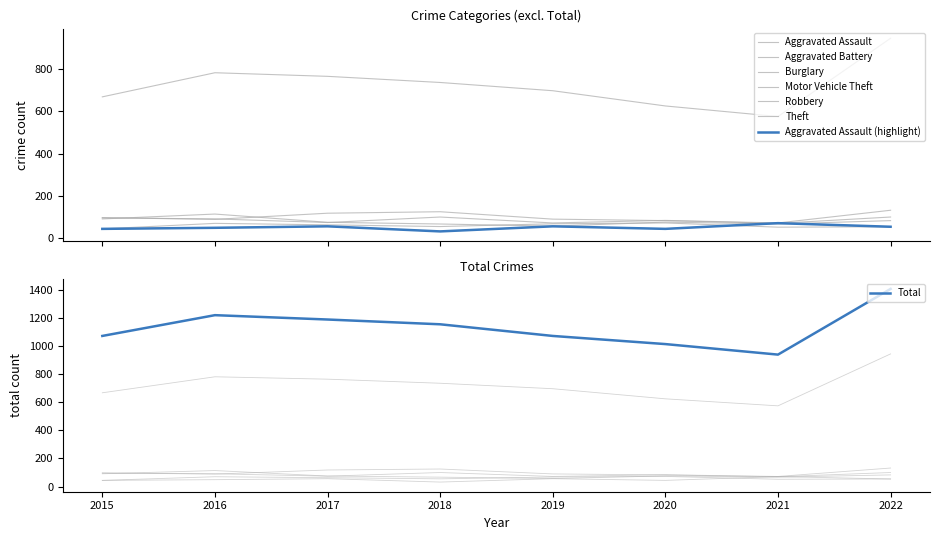

Which category has the lowest value in the Motor Vehicle Theft series?

2019